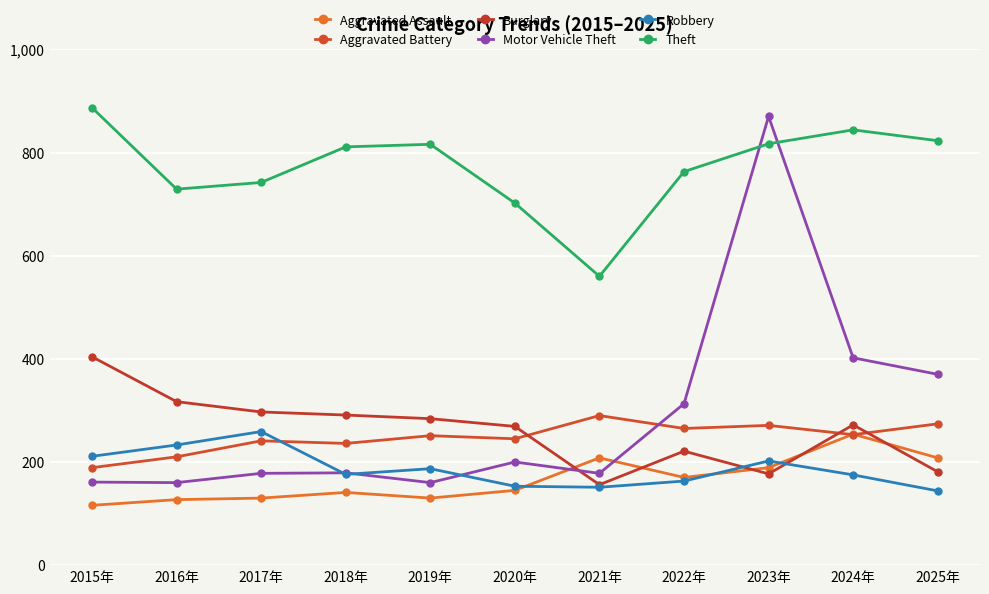

What is the total value across all series at 2017年?

1847